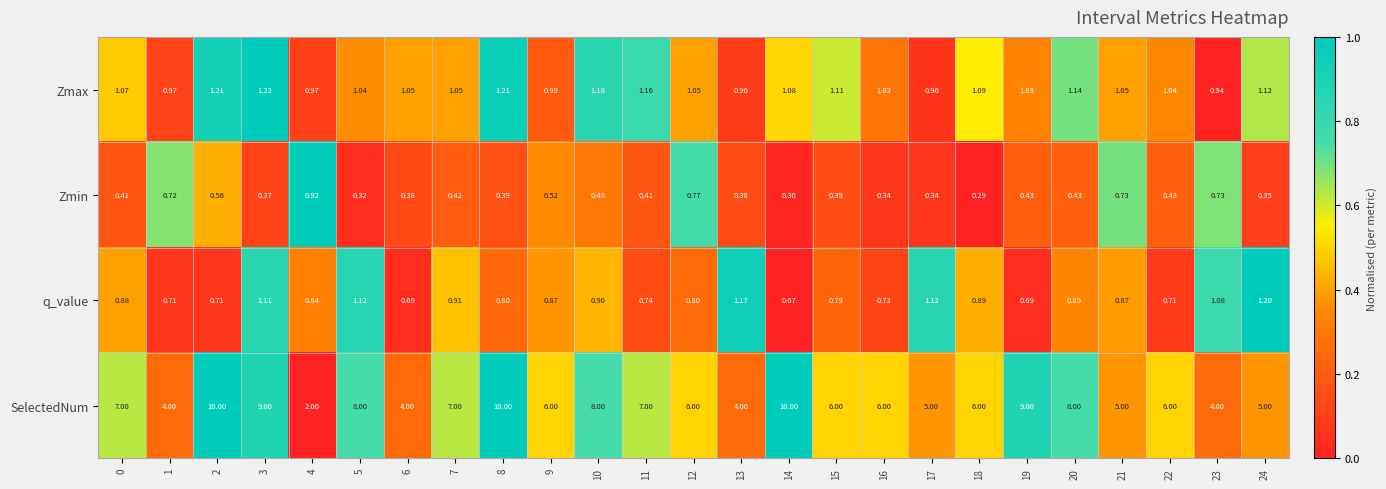

At 3, list the series in order from smallest to largest.

Zmin, q_value, Zmax, SelectedNum